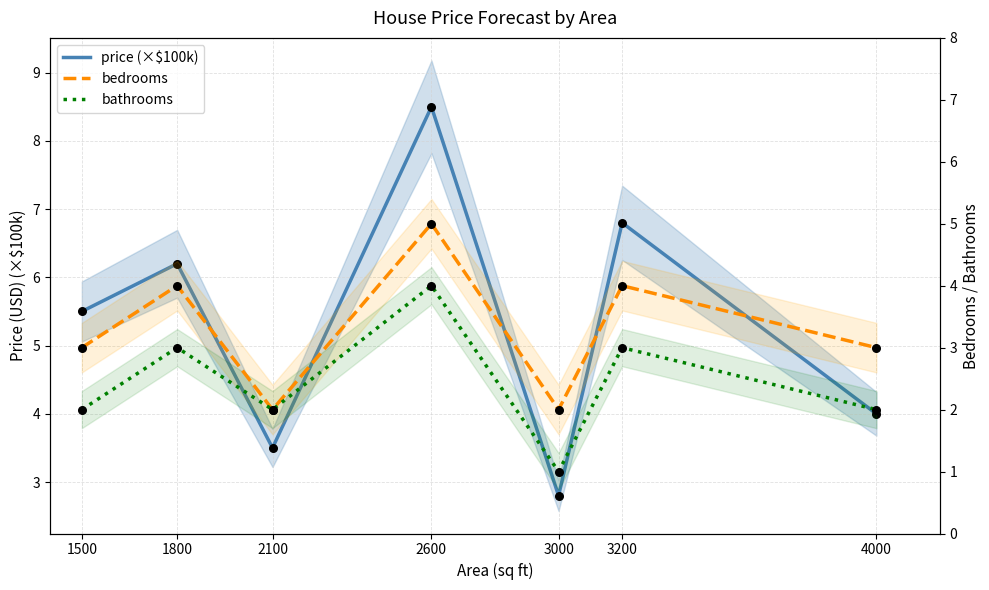

What are all the series names shown in the legend?

price (×$100k), bedrooms, bathrooms